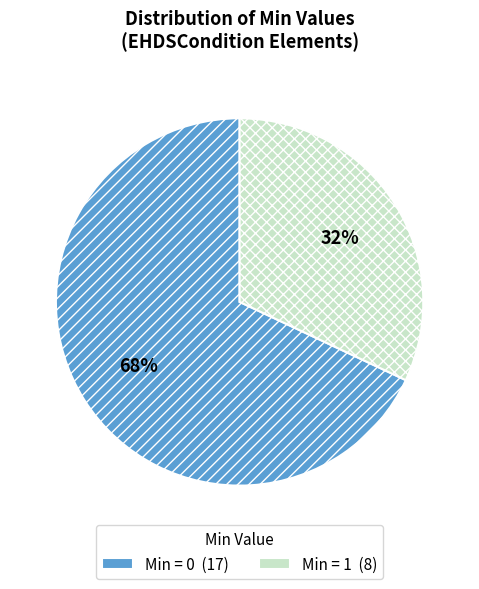

Rank the categories by value from highest to lowest.

Min = 0 (17), Min = 1 (8)